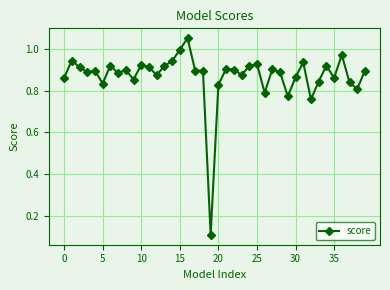

What is the sum of all values?

34.9